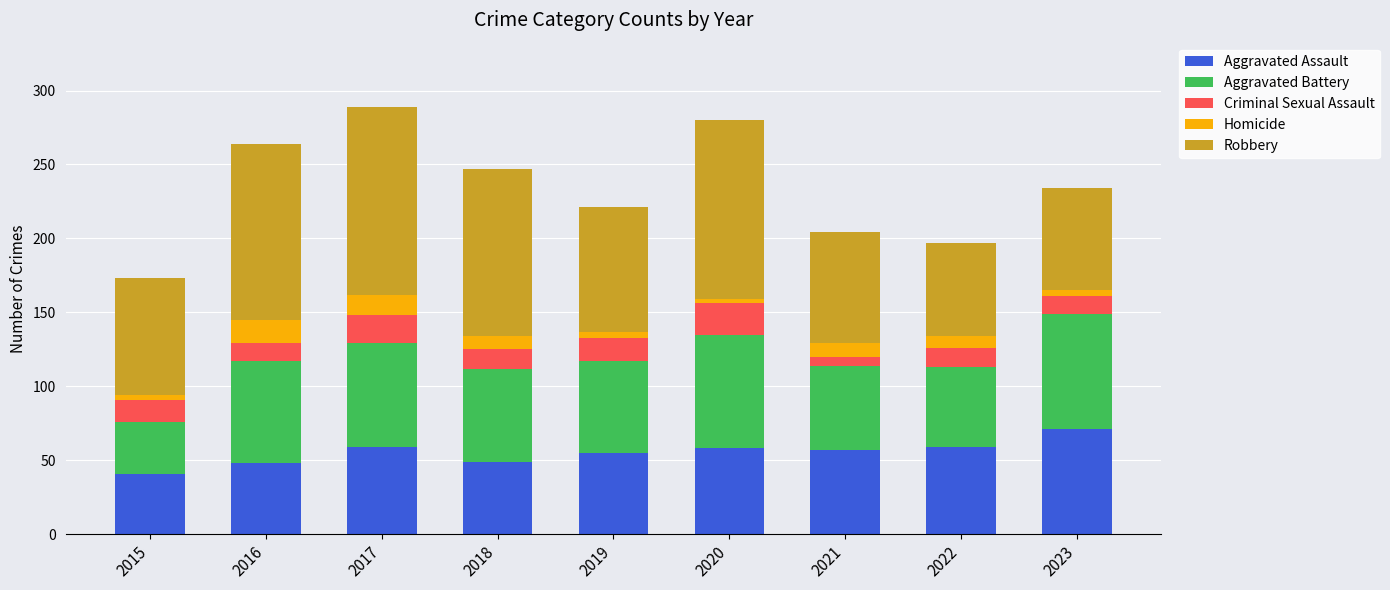

What is the minimum value for Aggravated Assault?

41